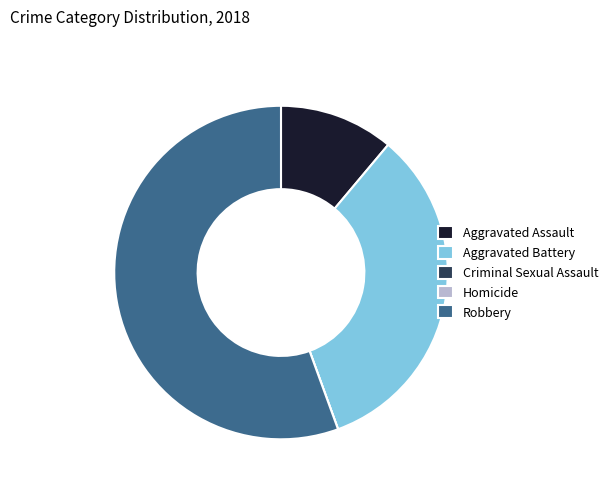

Is the sum of Aggravated Battery and Robbery greater than half?

Yes